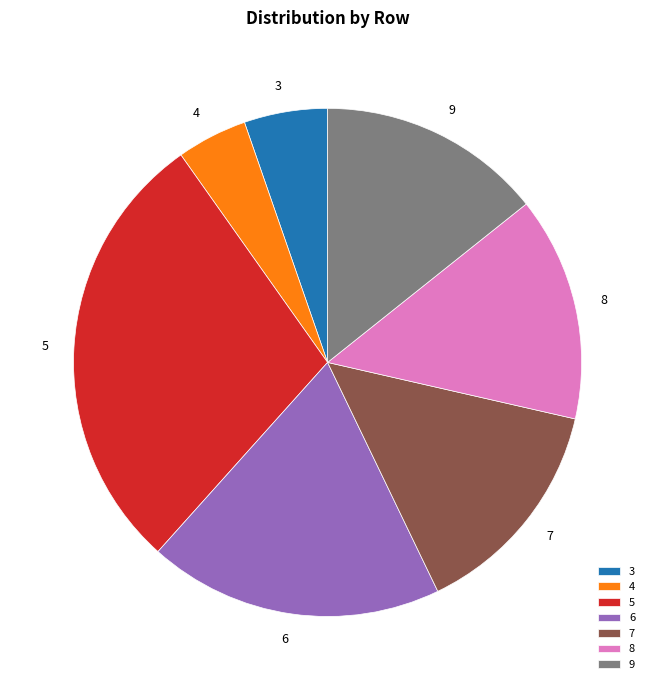

Is the sum of 3 and 8 greater than half?

No